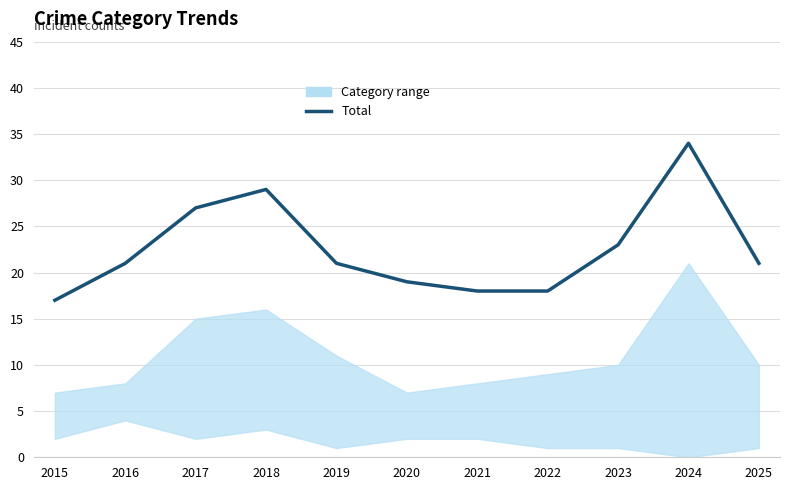

Reading left to right, list all the values displayed in this chart.

17	21	27	29	21	19	18	18	23	34	21